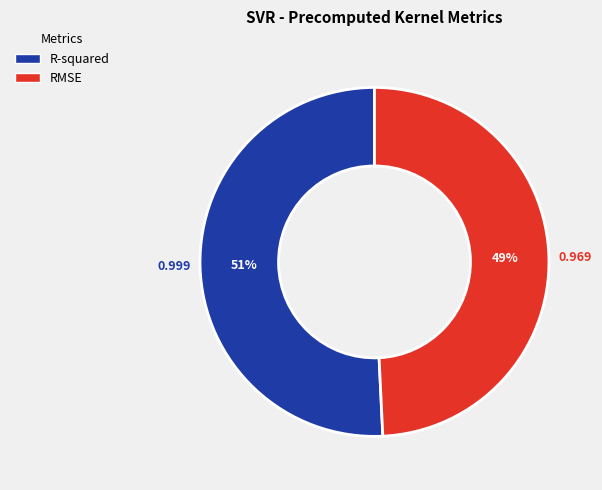

Which category has the smallest portion of the pie?

RMSE